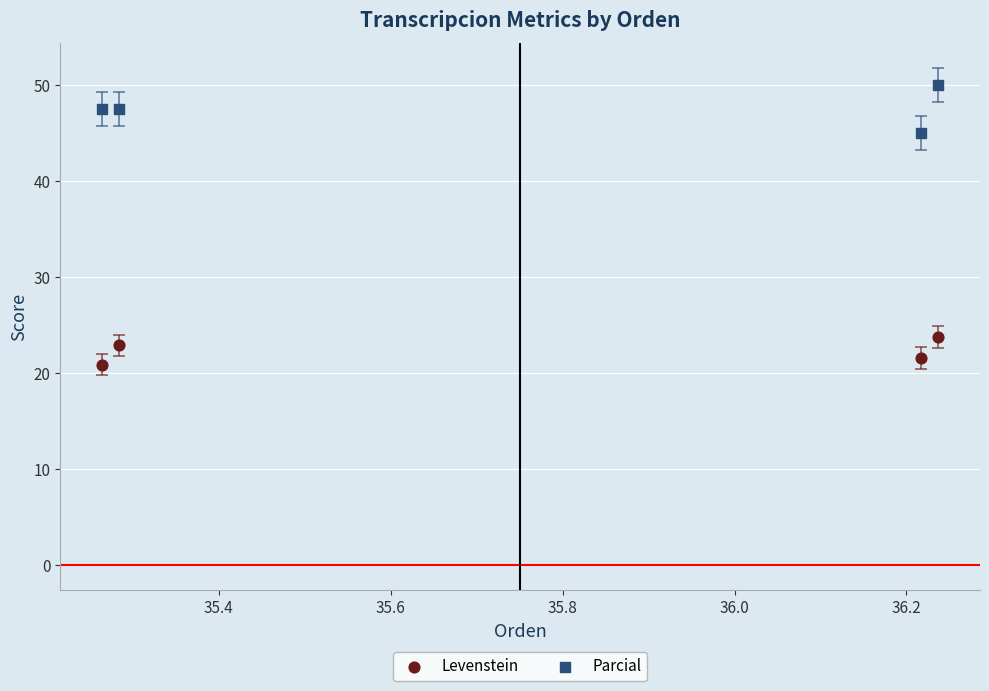

Which series has the largest Y range (max minus min)?

Parcial